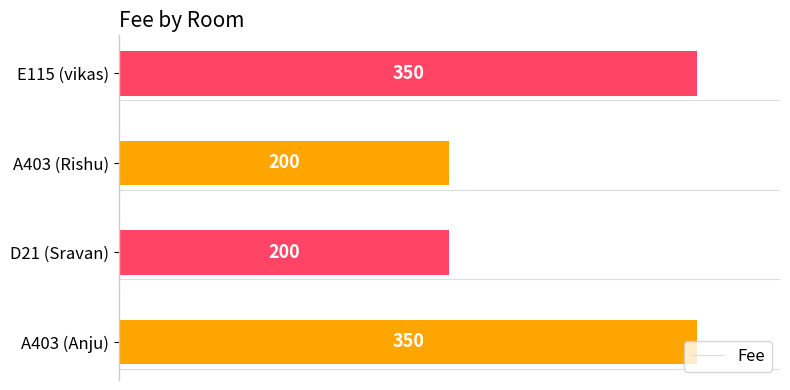

What is the difference between the values at D21 (Sravan) and A403 (Anju)?

150